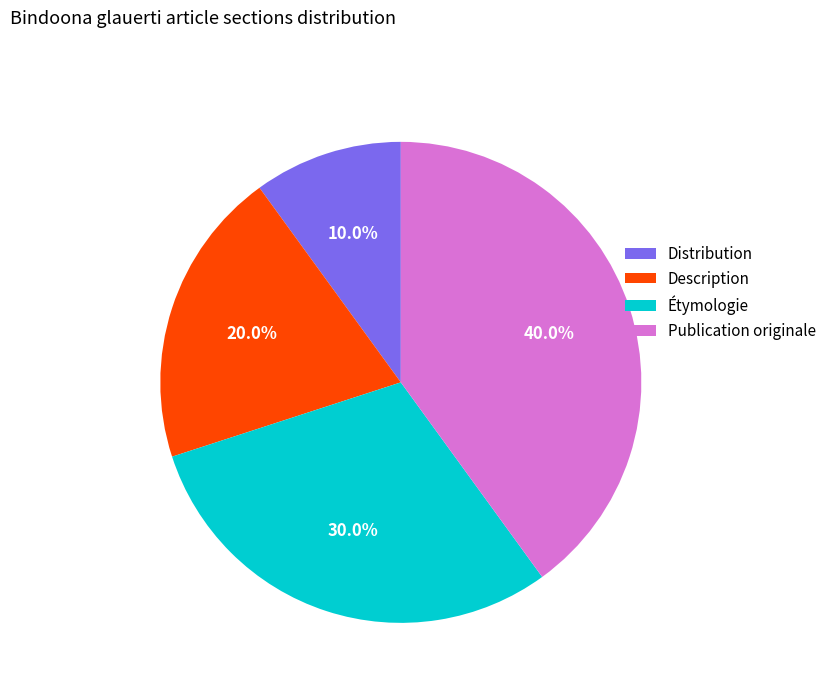

Is there a majority slice in this chart?

No